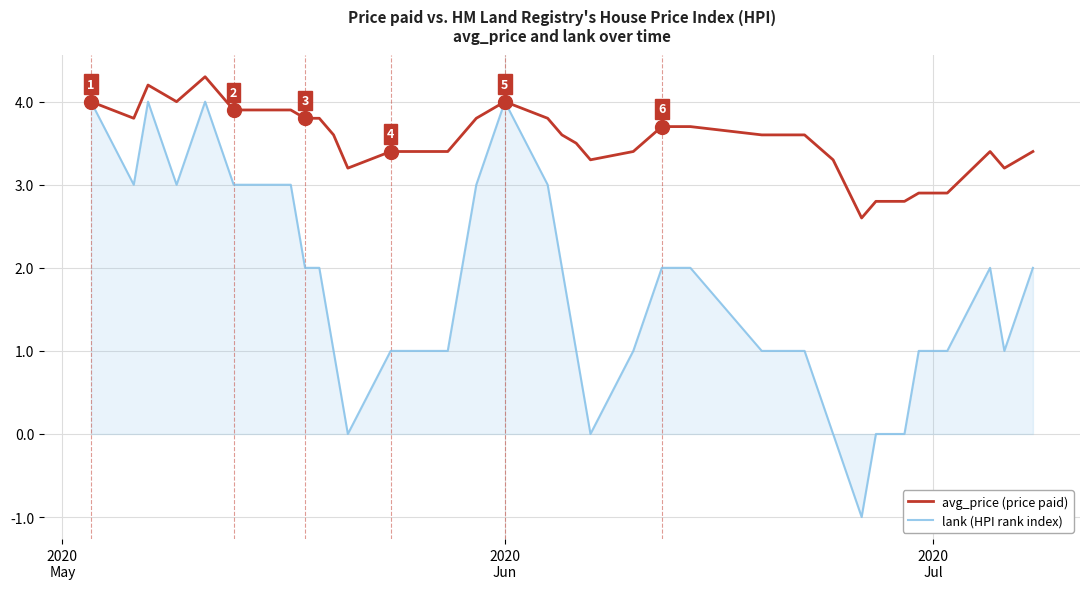

Which series has the largest range (max minus min)?

lank (HPI rank index)